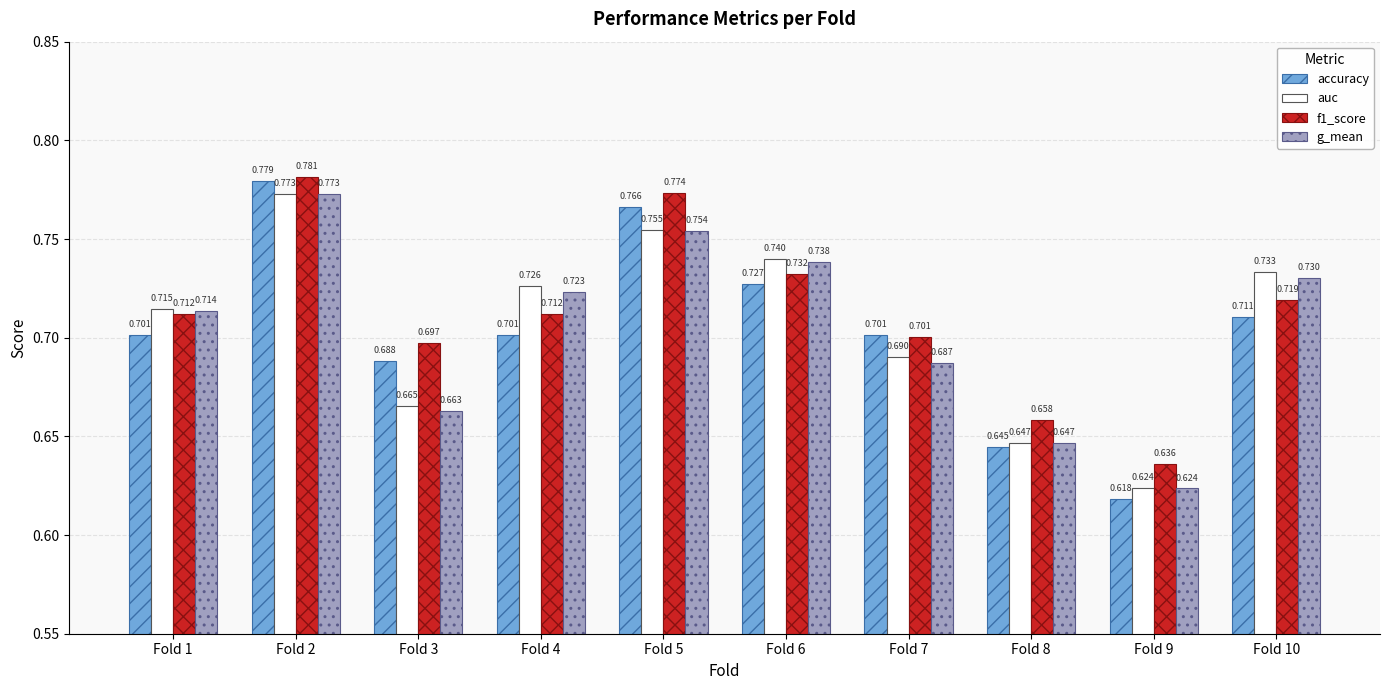

Is the value of g_mean at Fold 8 greater than the value of f1_score at Fold 1?

No